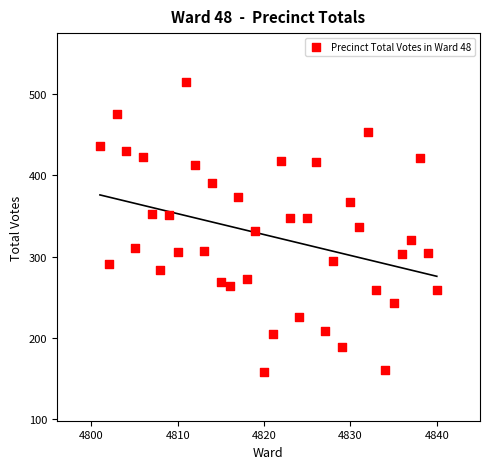

What is the range of X values (max minus min)?

39